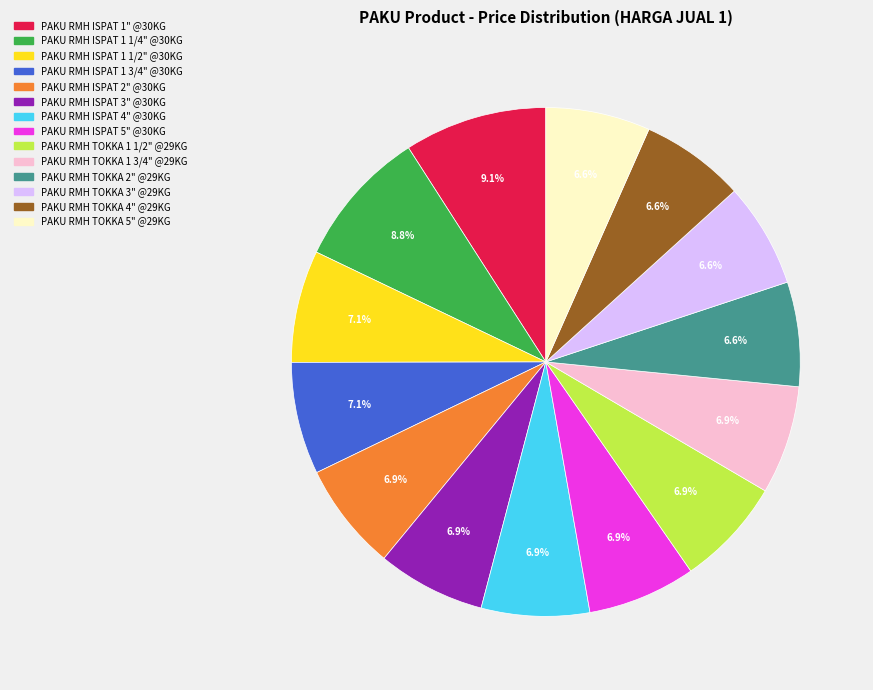

Combined, what portion of the pie is PAKU RMH ISPAT 3" @30KG and PAKU RMH ISPAT 1 1/2" @30KG?

14.0%